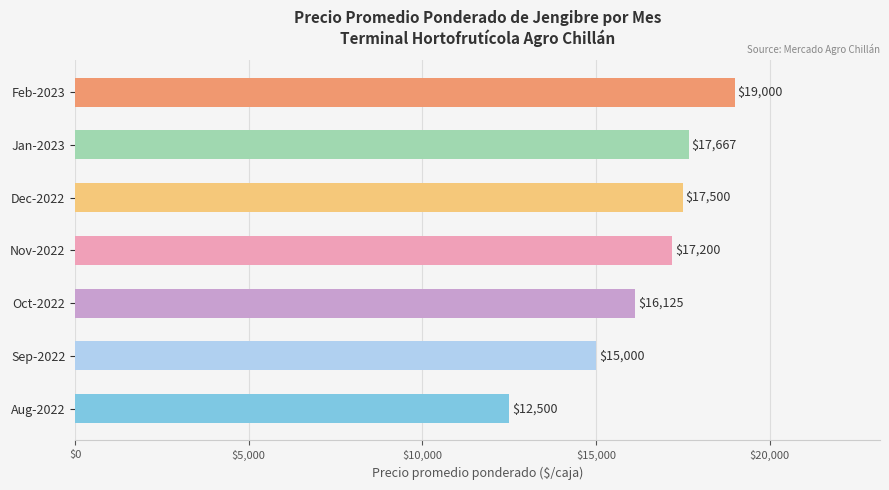

Approximately how many times larger is the value at Jan-2023 compared to Oct-2022?

1.1